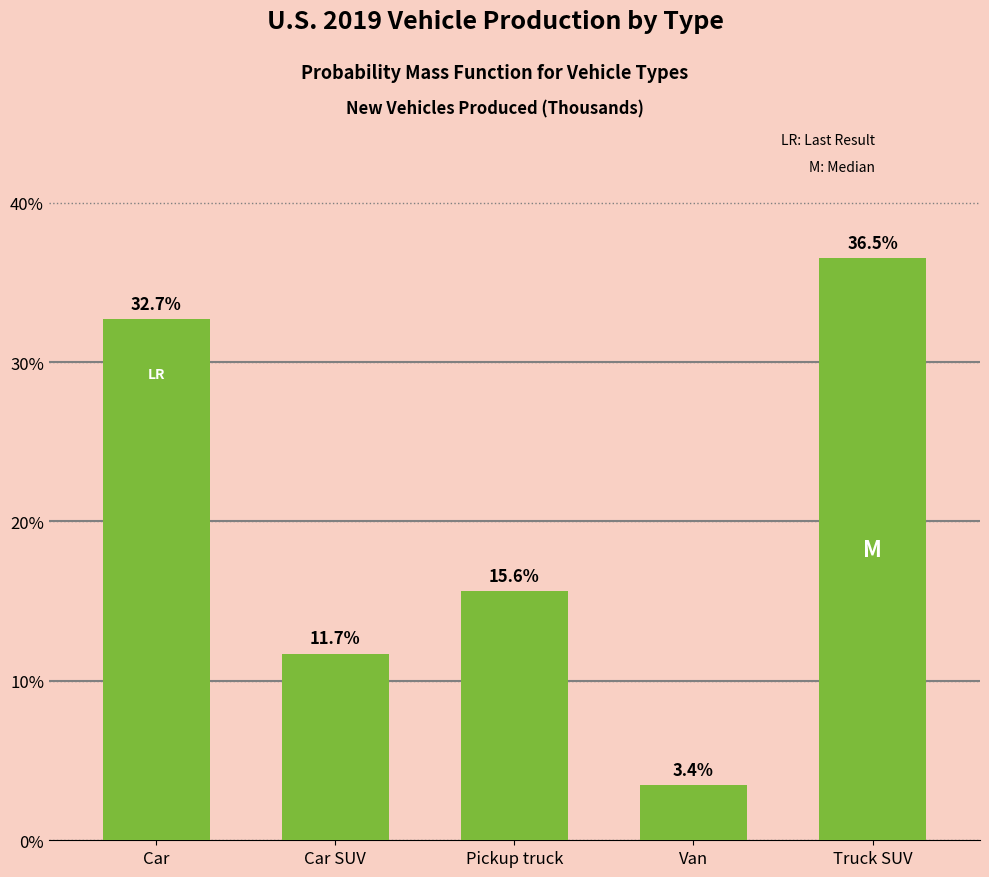

Are the bars horizontal?

No